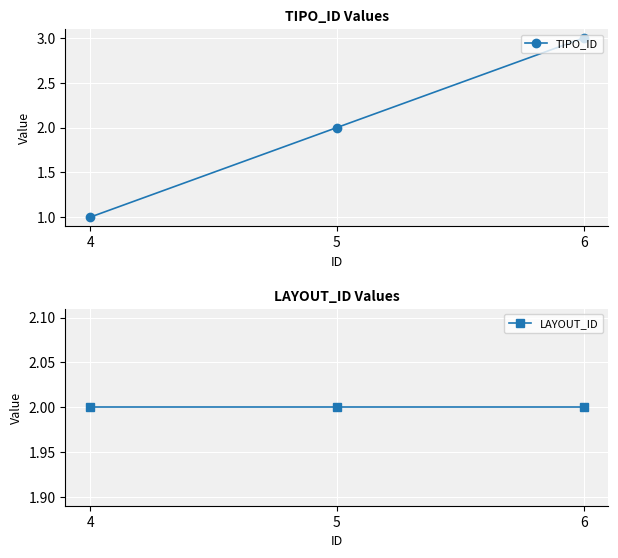

Reading left to right, extract all data points from this chart.

TIPO_ID: 1	2	3
LAYOUT_ID: 2	2	2